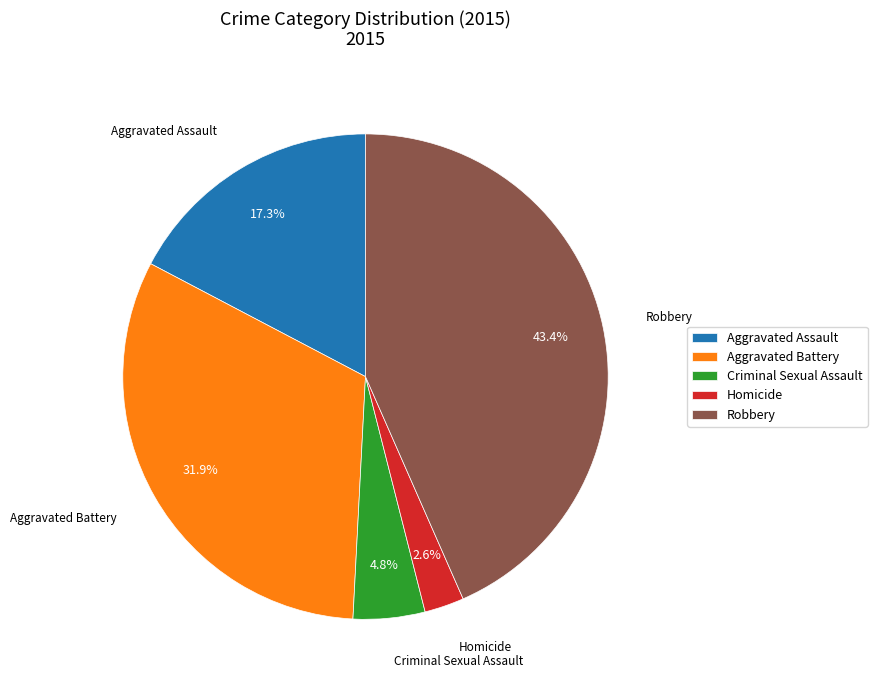

To the nearest percent, what is the difference between the largest and smallest slice percentages?

41%